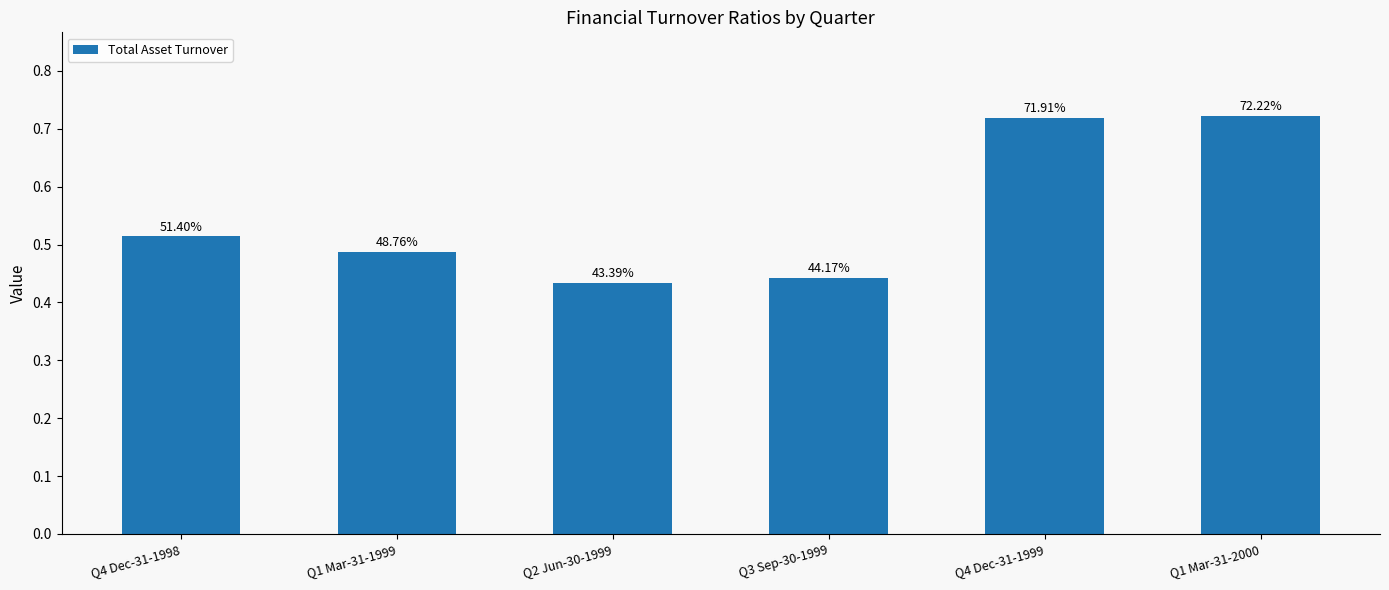

True or false: the data shows 0.5 at Q1 Mar-31-2000.

False